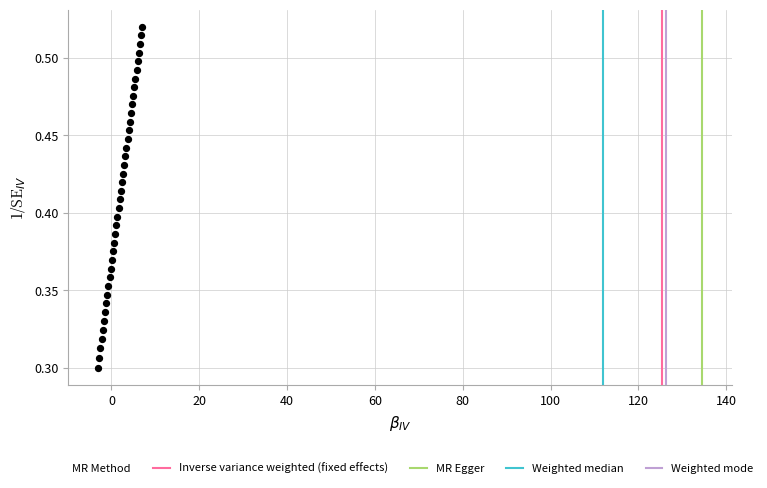

How many data points are displayed?

40